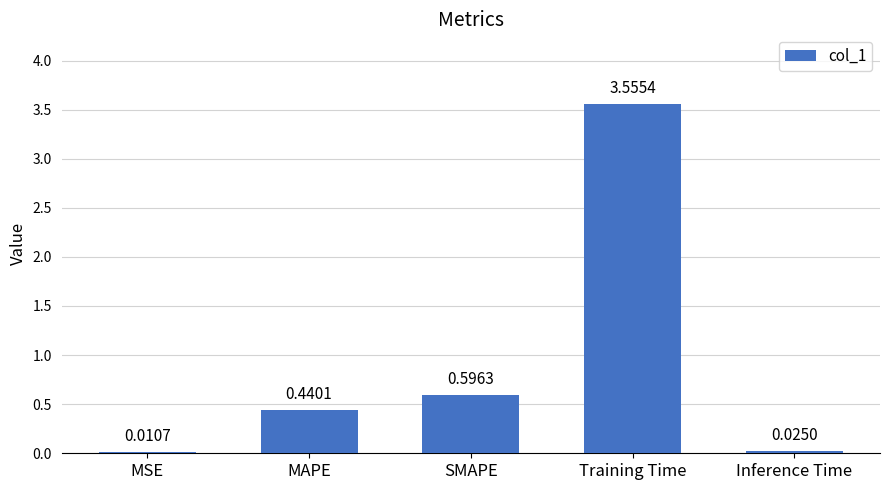

Which has a higher value, MAPE or Training Time?

Training Time